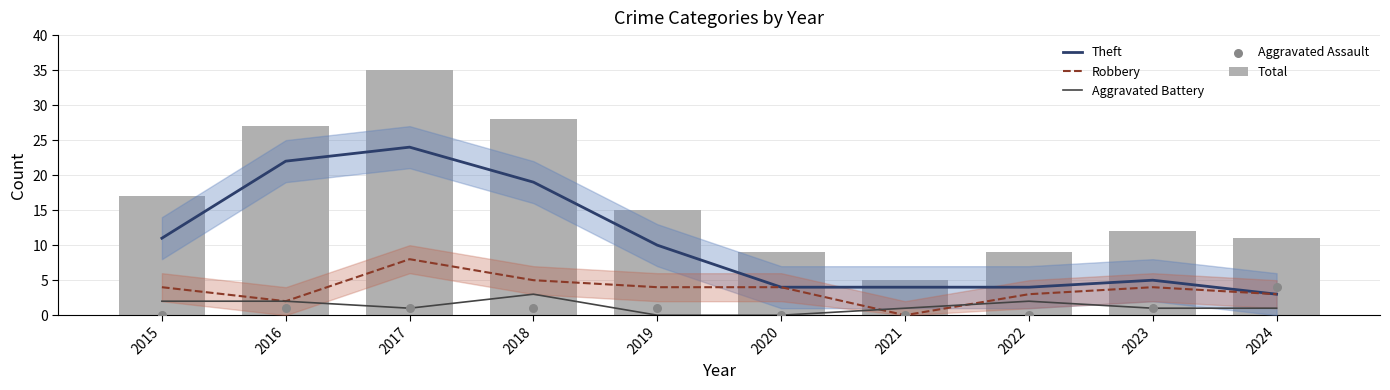

At how many categories does at least one series exceed 34?

1